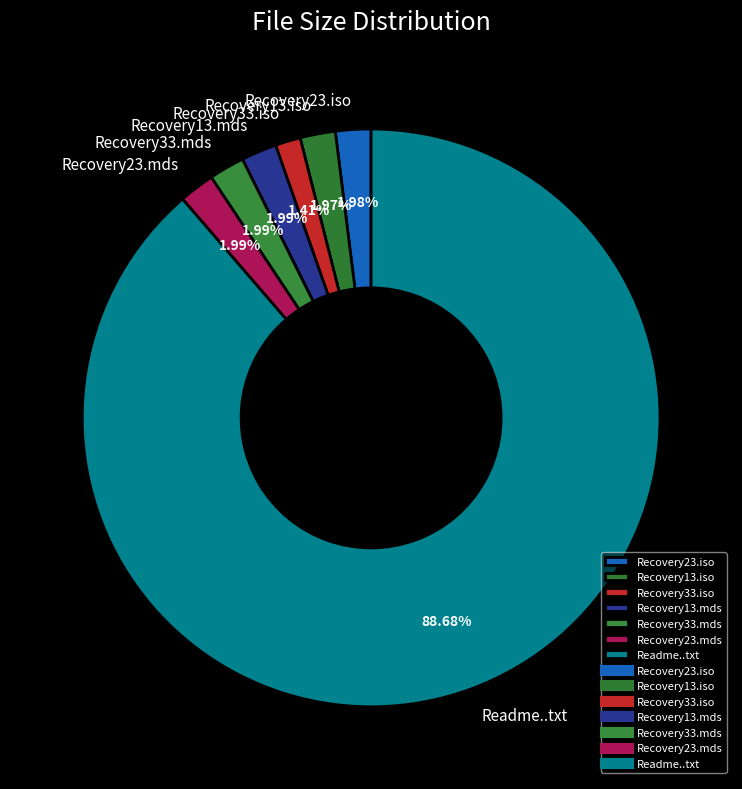

To the nearest percent, what percentage of the pie is Recovery23.mds?

2%